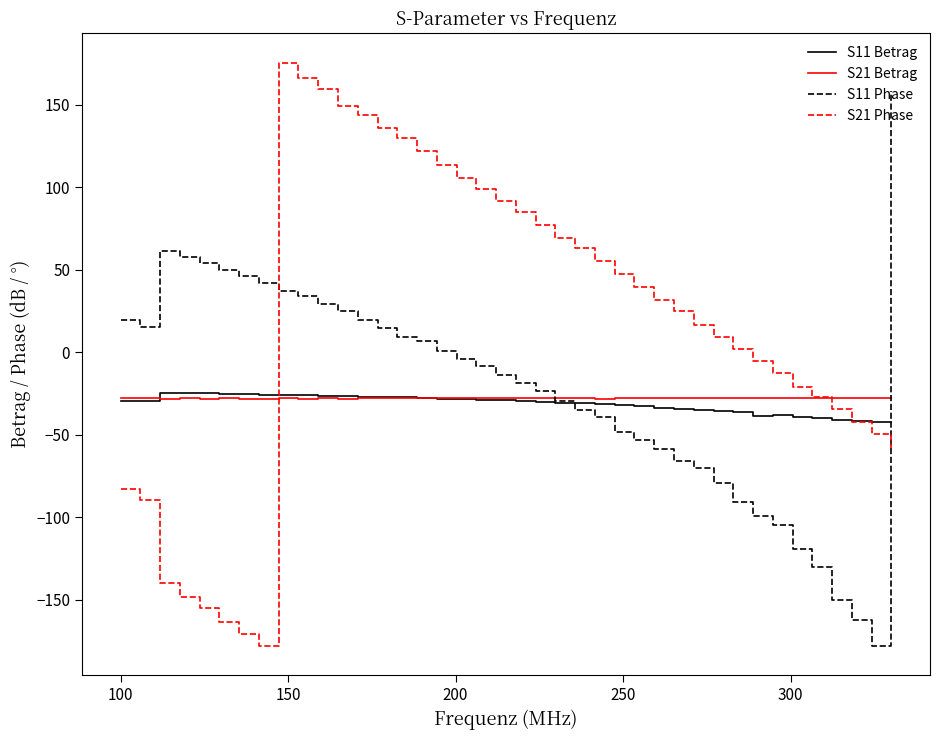

Which series has the largest range (max minus min)?

S21 Phase